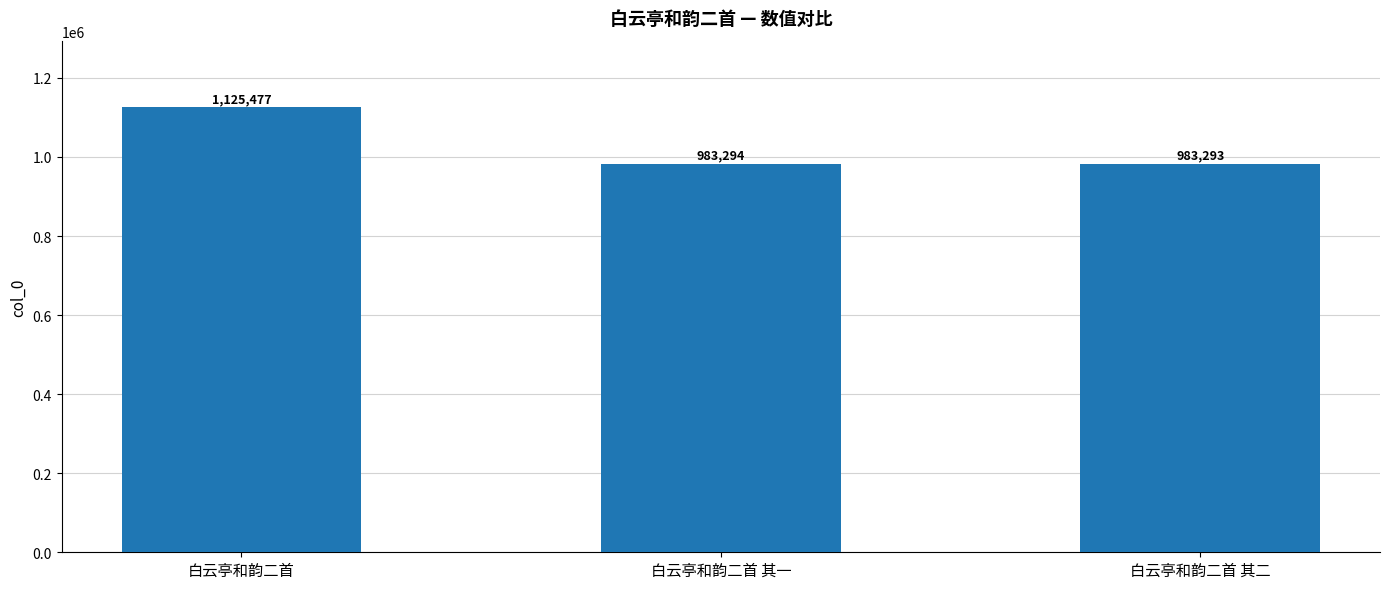

Rank the categories by value from lowest to highest.

白云亭和韵二首 其二, 白云亭和韵二首 其一, 白云亭和韵二首